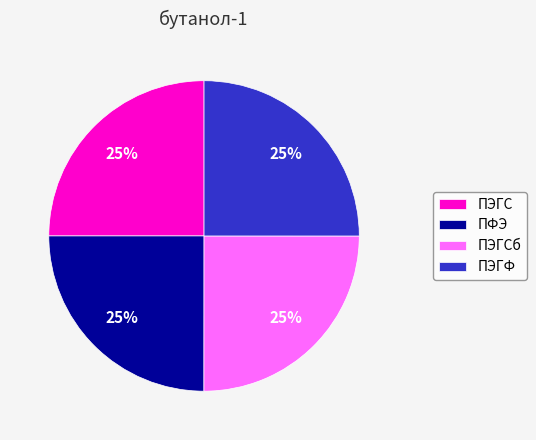

What percentage is the ПЭГСб slice, to the nearest percent?

25%